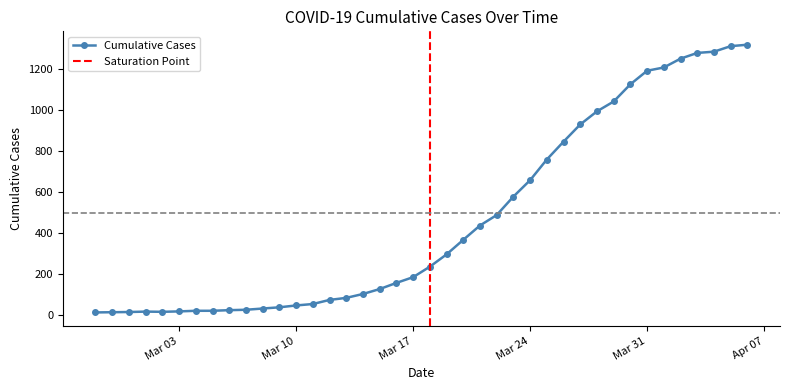

What is the highest value of the Cumulative Cases series?

1319